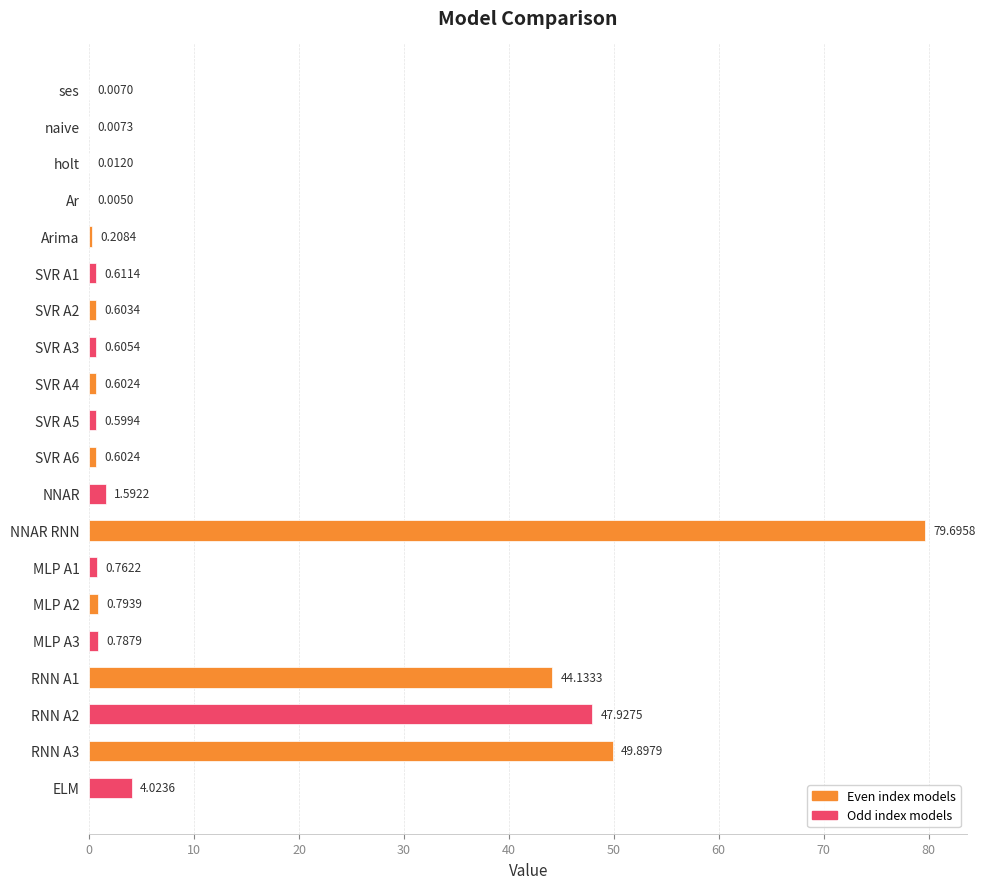

What is the change in value from naive to SVR A2?

+0.6